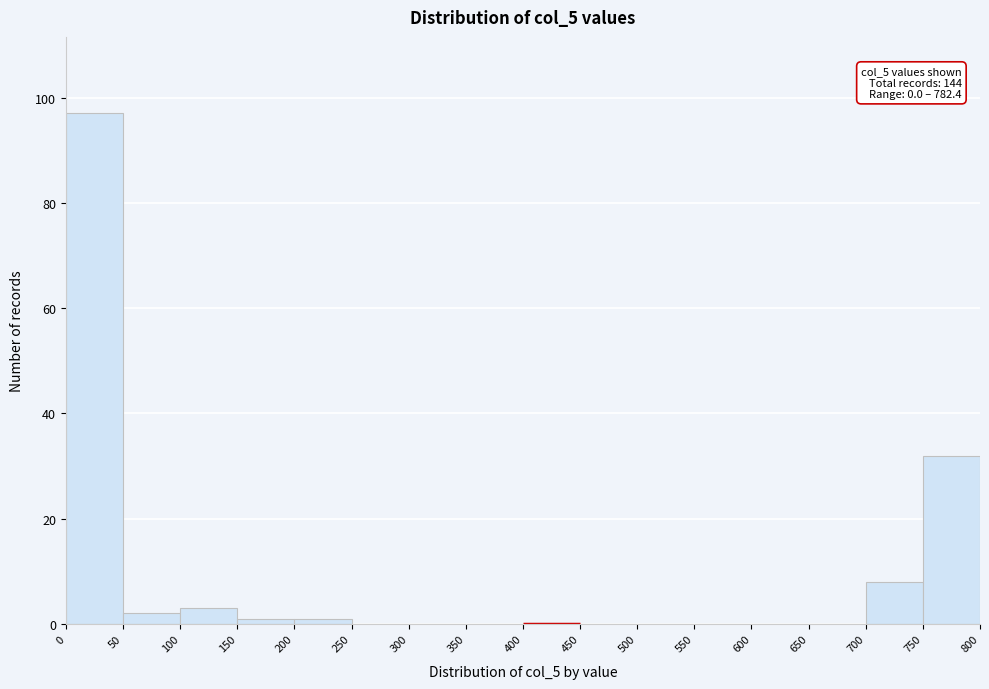

Over which range of the x-axis is the bar tallest?

0 to 50